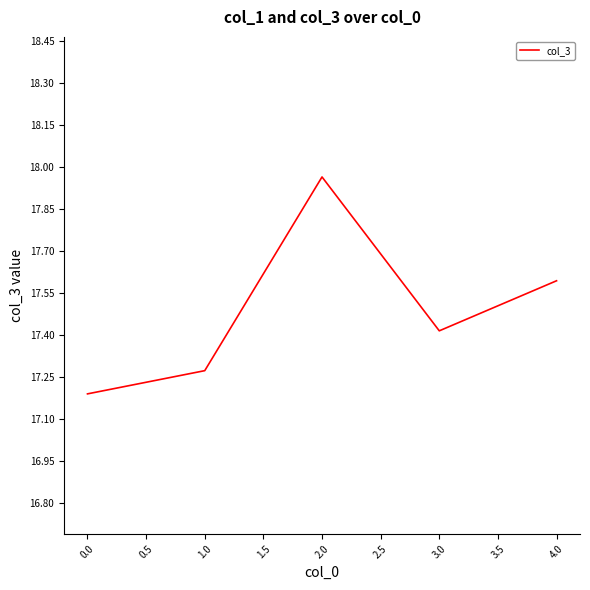

At which category does the data reach its first local peak?

2.0